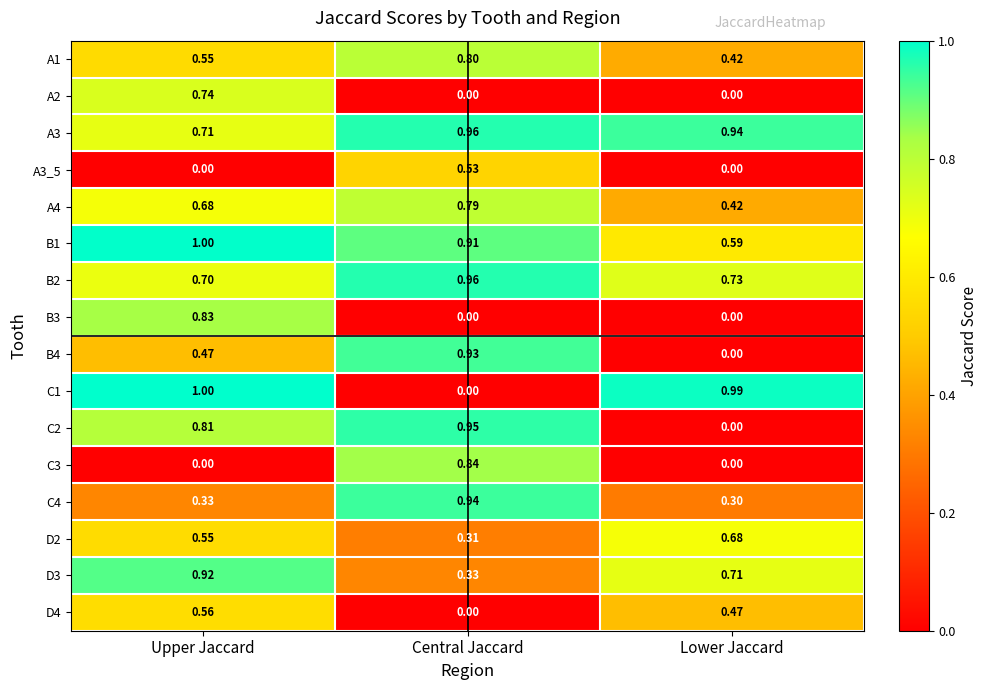

Which category has the highest value in the D3 series?

Upper Jaccard